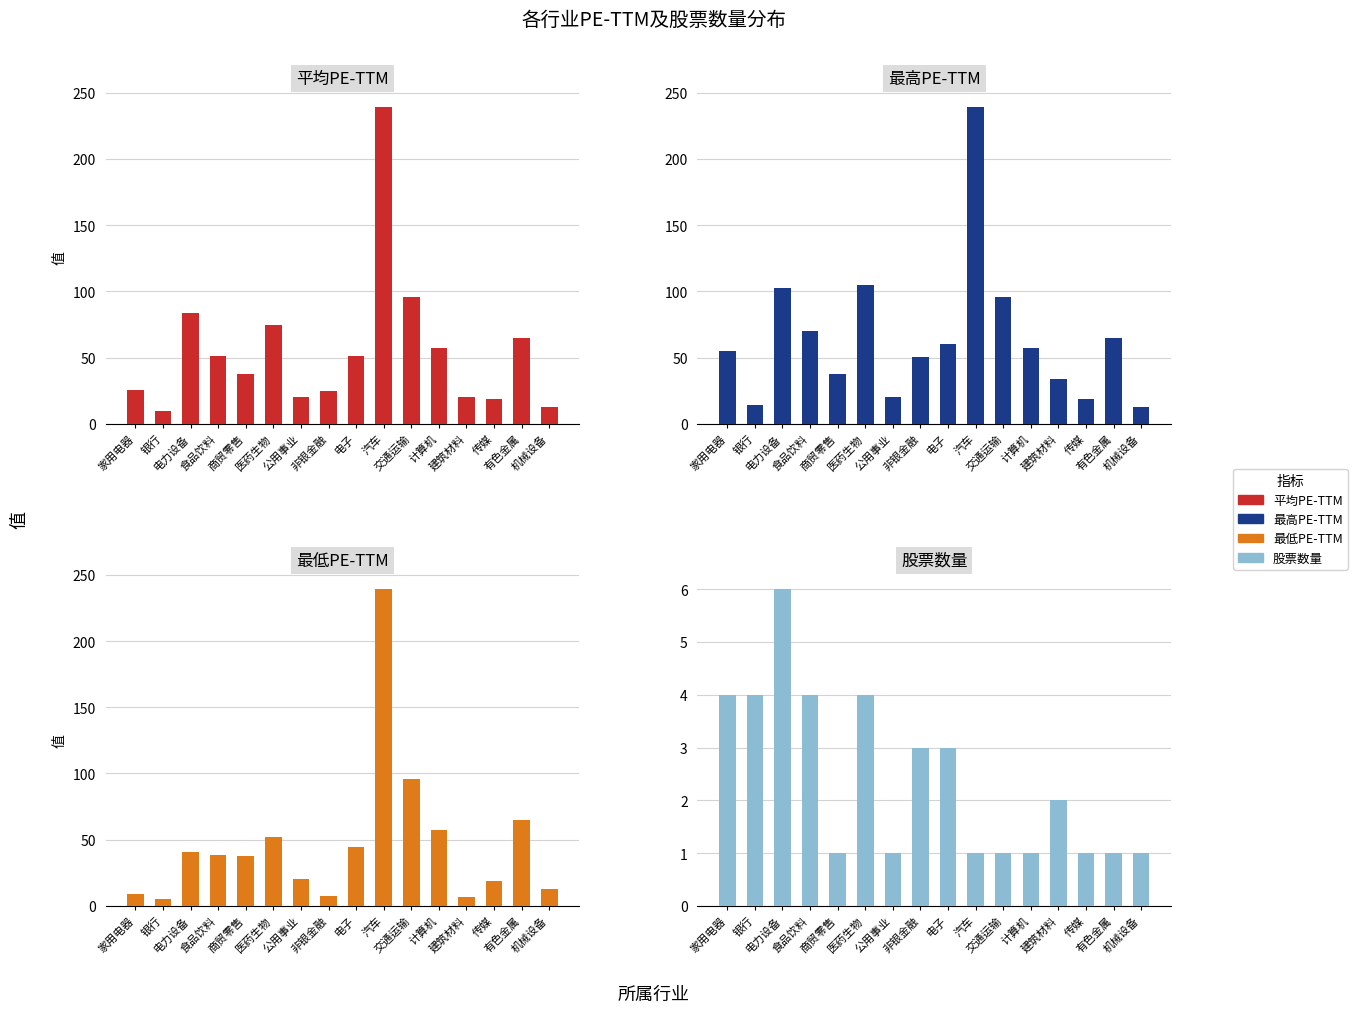

The 最高PE-TTM series shows 19.7 at 家用电器. True or false?

False